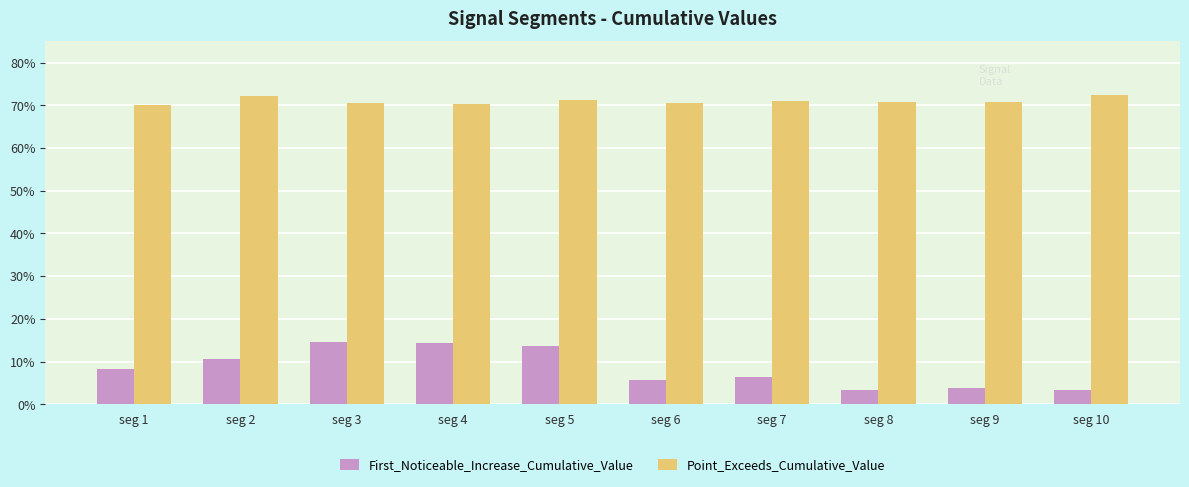

Are the bars horizontal?

No